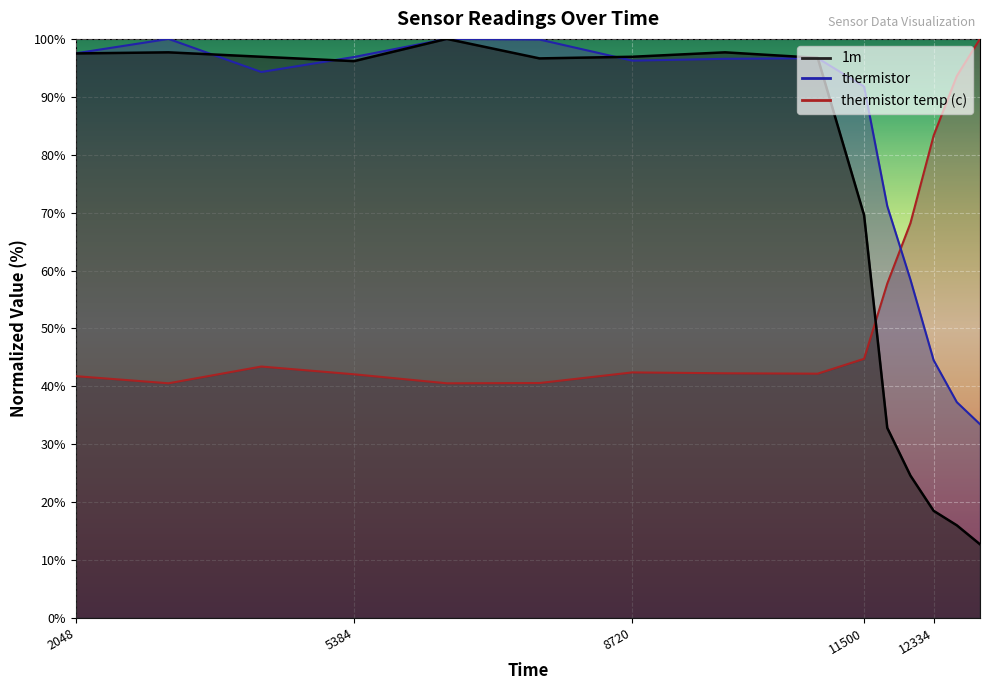

What is the average value of the thermistor temp (c) series?

54.9